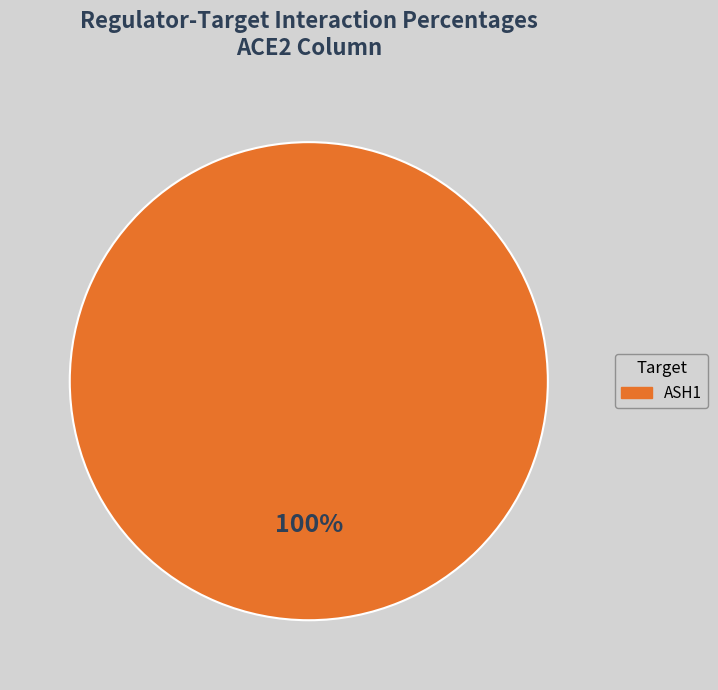

Does any single category account for the majority?

Yes